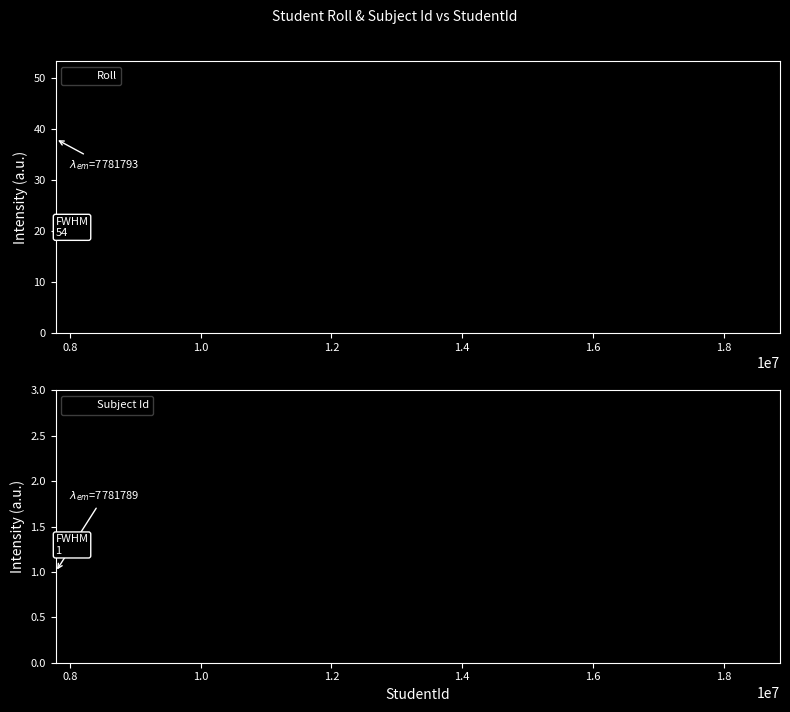

Reading left to right, extract all data points from this chart.

Roll: 9.3	10.0	11.0	12.2	13.6	15.2	17.2	19.2	21.1	22.6	24.0	25.2	26.5	28.0	29.6	31.1	32.8	34.8	36.8	38.0
Subject Id: 1.0	1.0	1.0	1.0	1.0	1.0	1.0	1.0	1.0	1.0	1.0	1.0	1.0	1.0	1.0	1.0	1.0	1.0	1.0	1.0